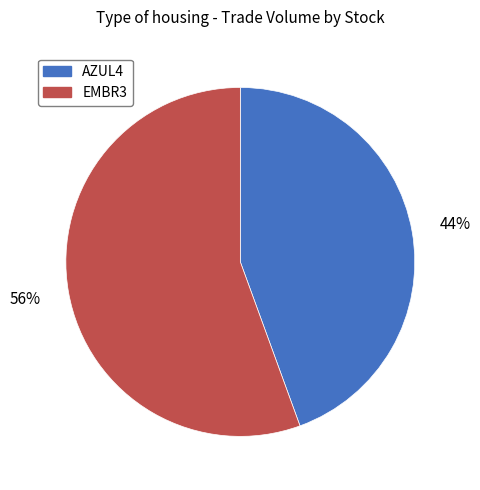

True or false: AZUL4 accounts for 44% of the total.

True